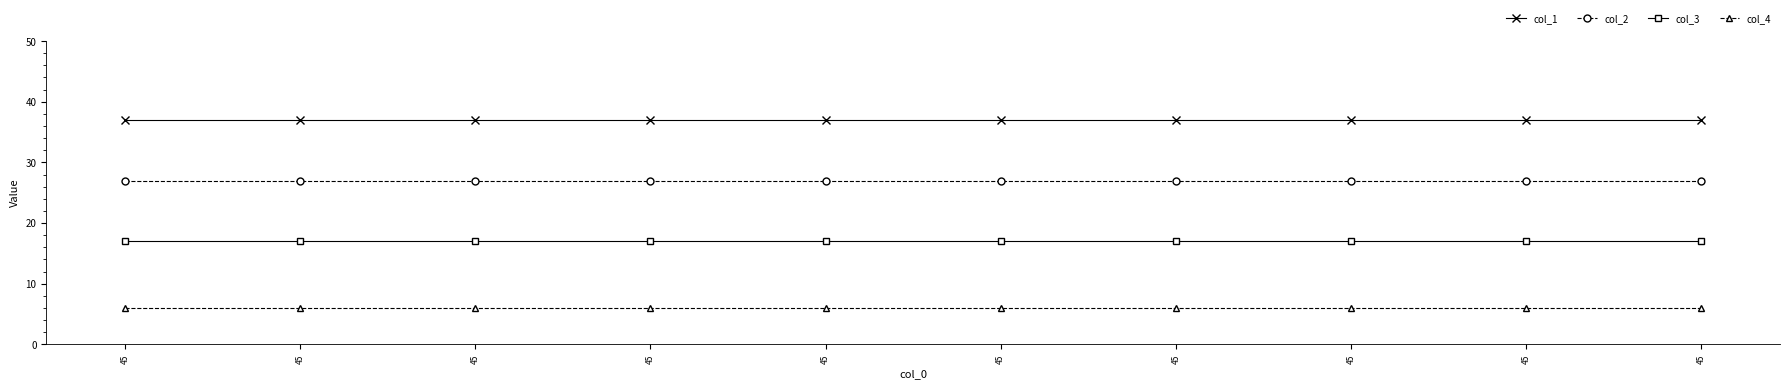

True or false: col_3 and col_2 intersect in this chart.

False